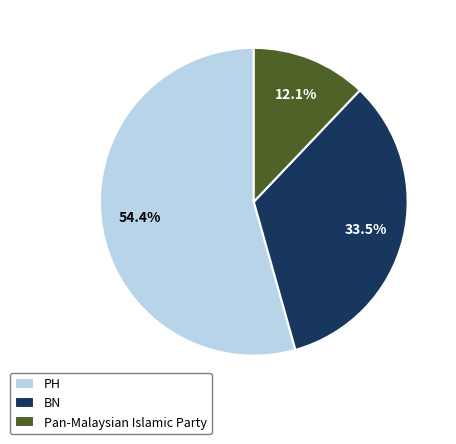

Is it true that PH is 45% of the pie?

False